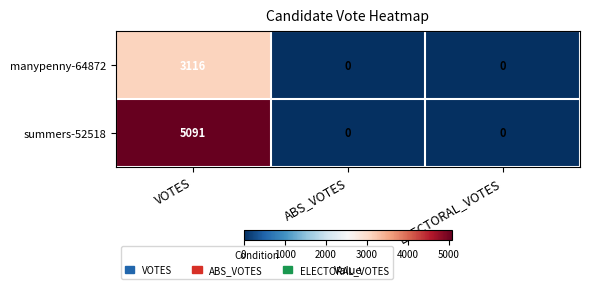

Which series changed the most between VOTES and ABS_VOTES?

summers-52518